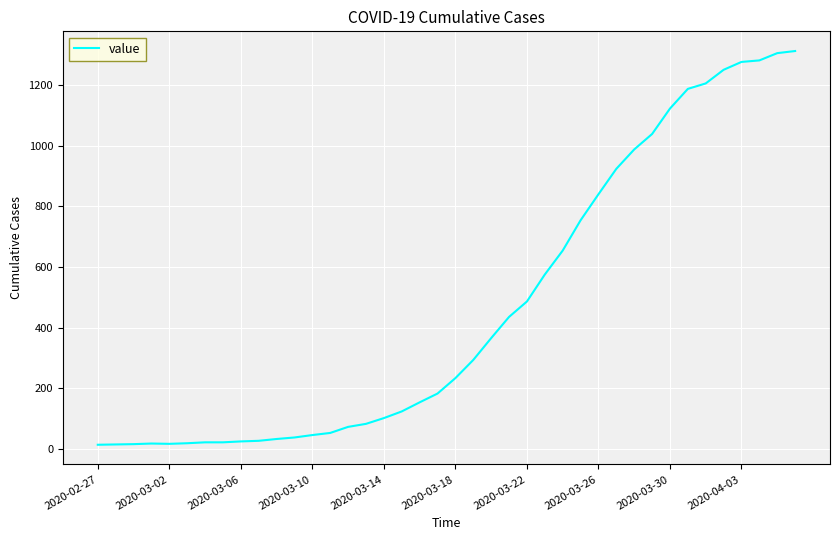

What is the difference between the maximum and minimum values?

1300